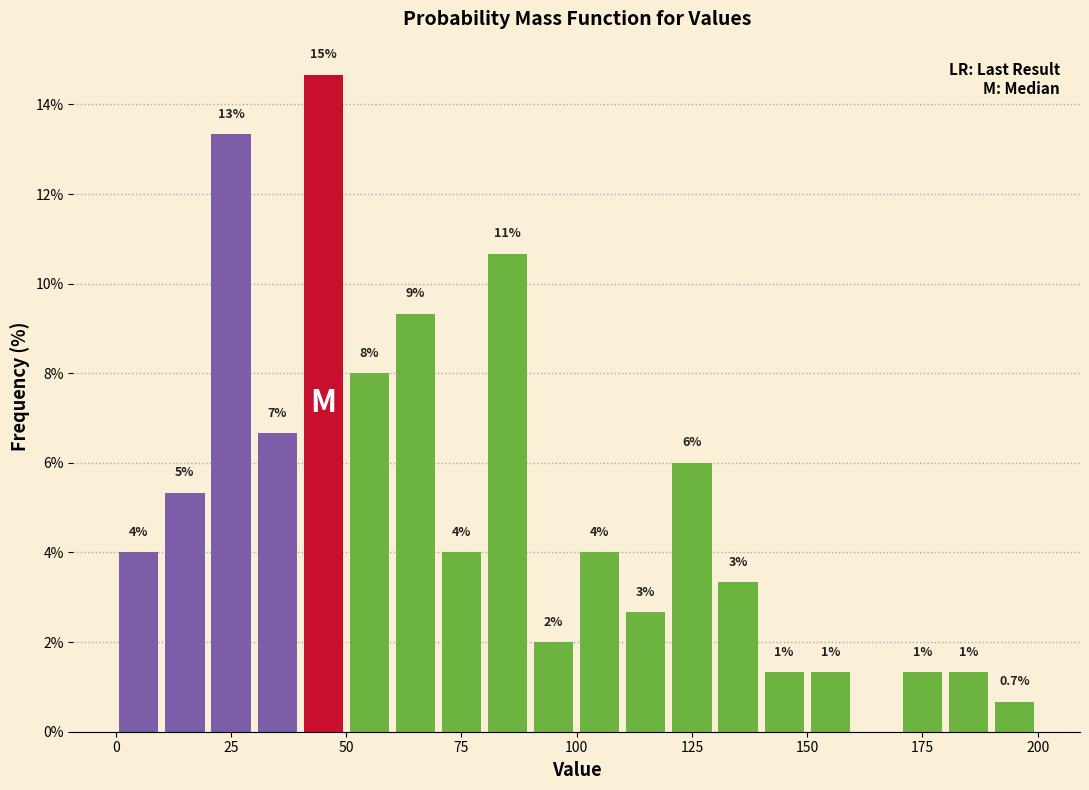

Read against the x-axis, roughly where is the centre of the tallest bar?

45